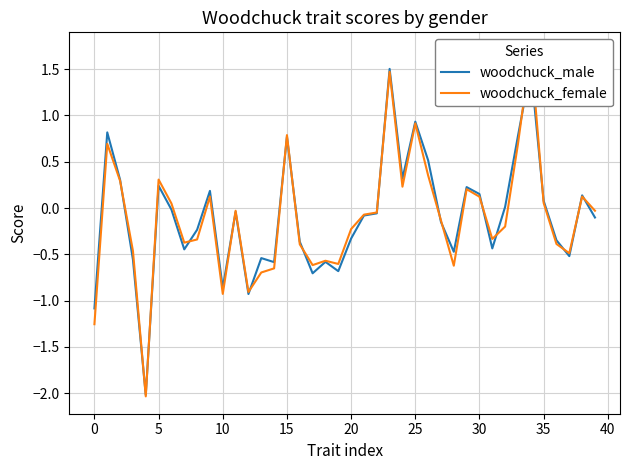

What is the sum of all woodchuck_male values?

-3.6